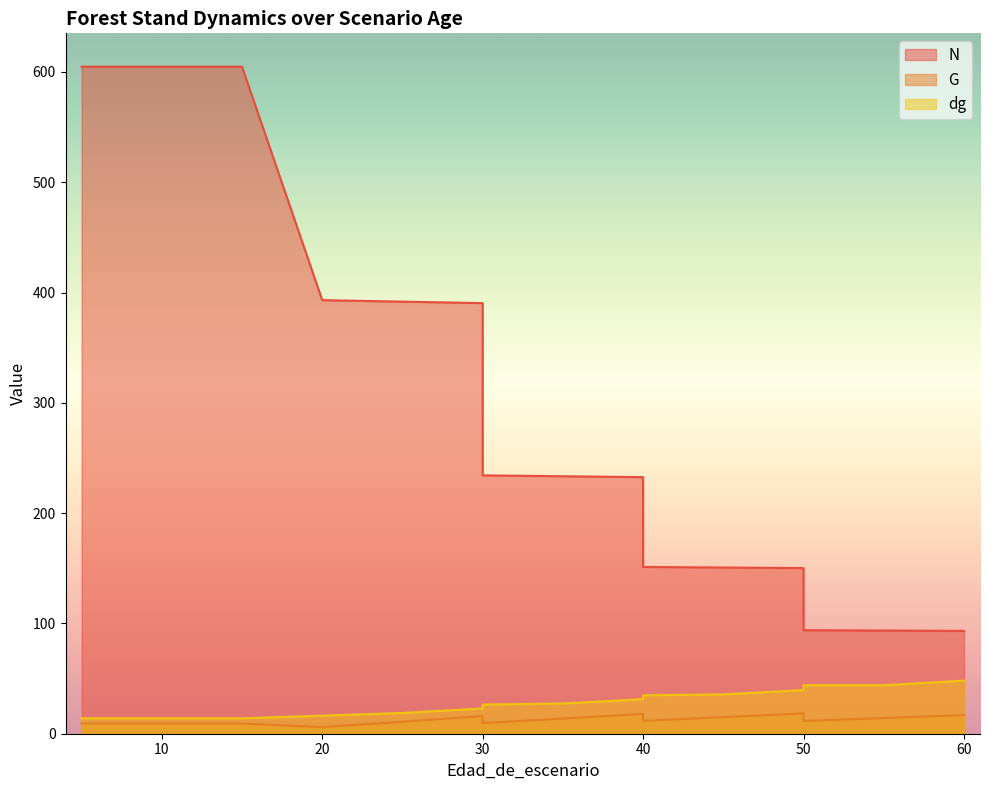

True or false: G and dg cross at least once.

False